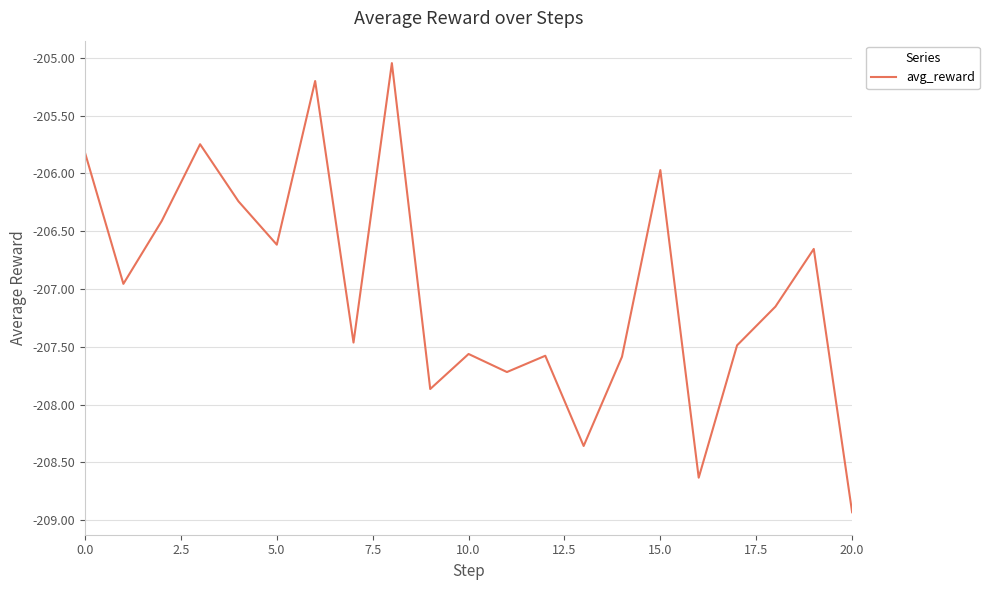

What is the minimum value shown in the chart?

-208.9